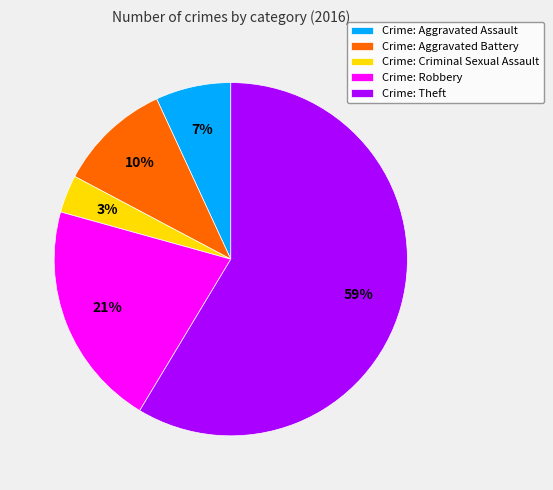

To the nearest percent, what is the average slice percentage?

20%